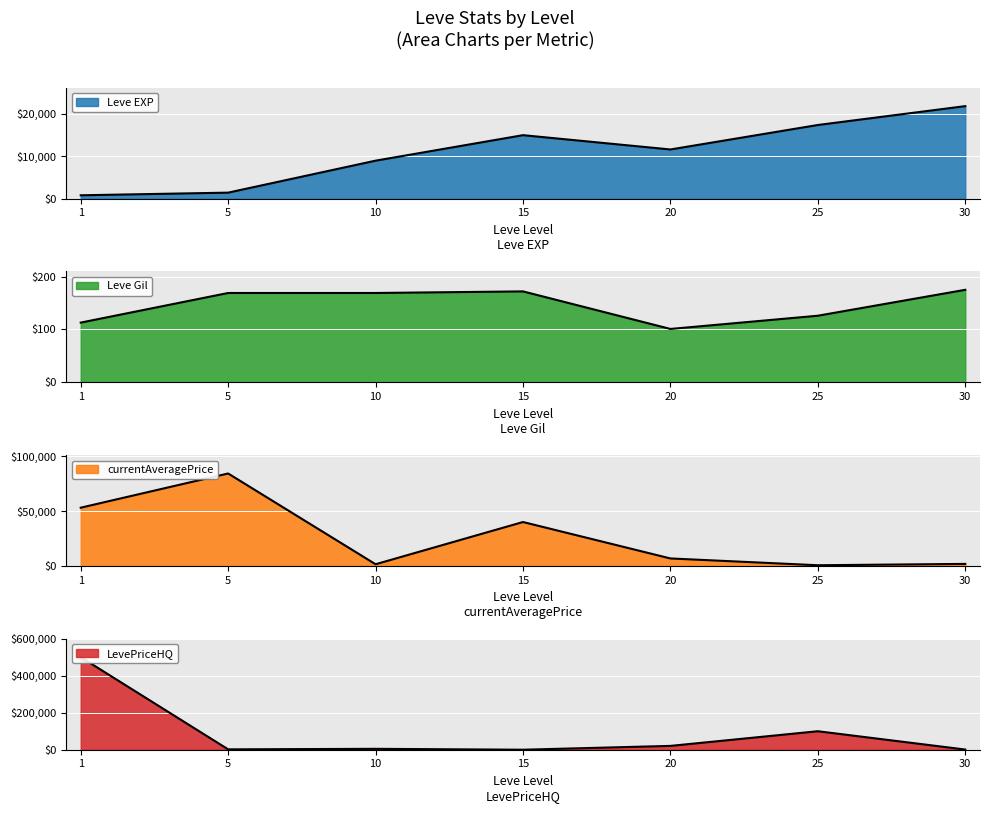

True or false: Leve EXP has a value of 1420.0 at 5.

True